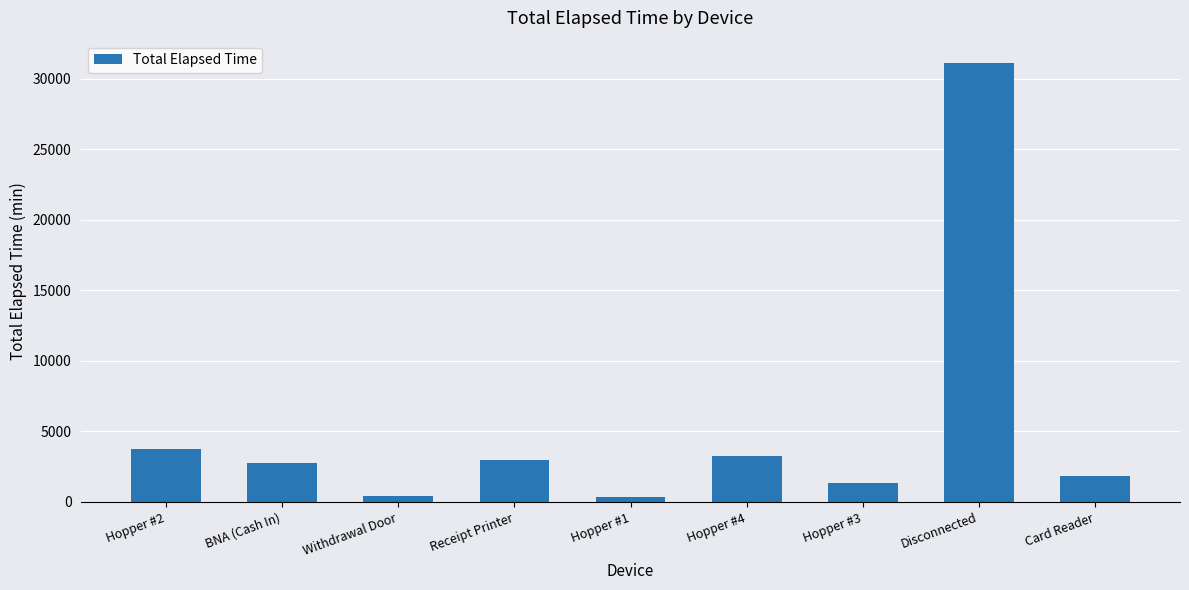

Are the bars grouped side by side (vs. stacked)?

No